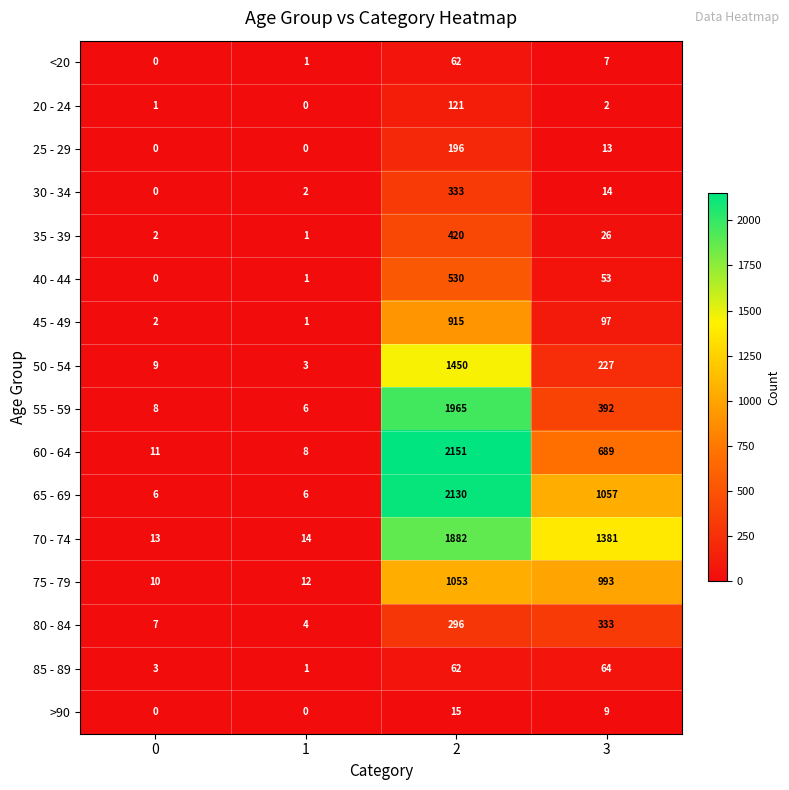

At which label is 25 - 29 closest to 98?

3